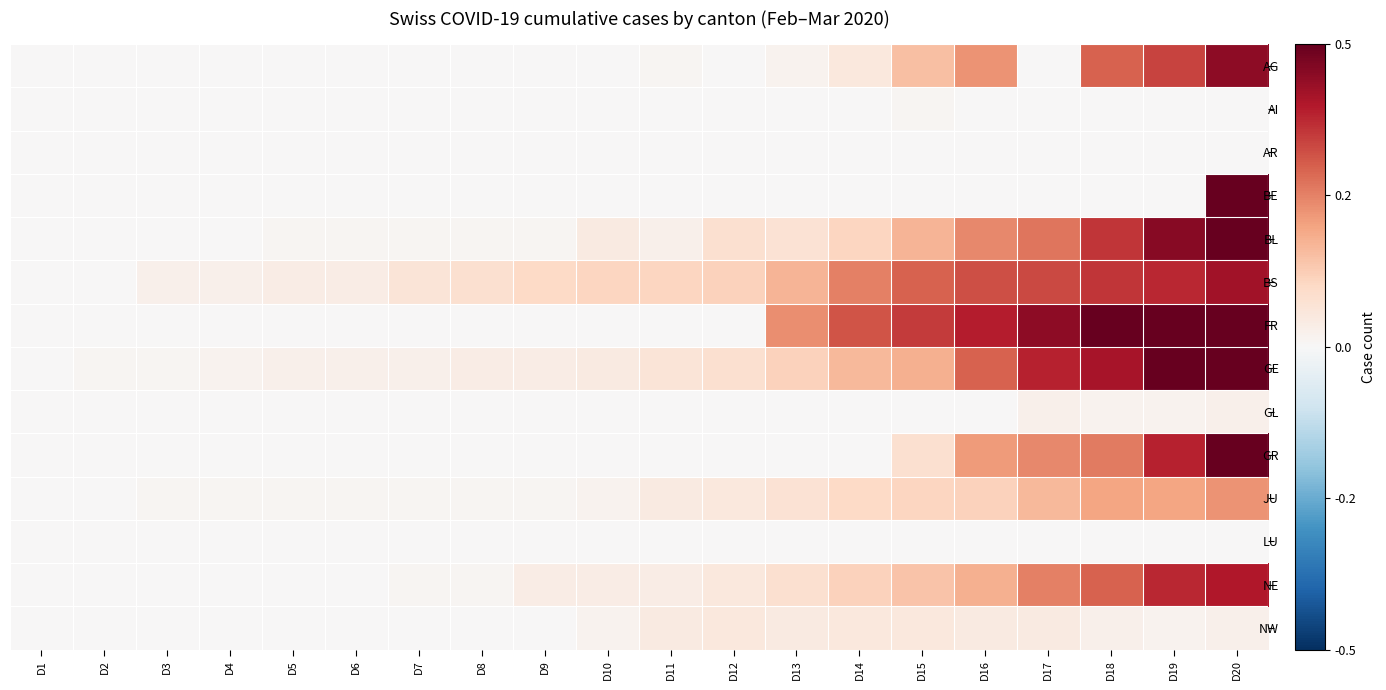

Reading left to right, transcribe all the data shown in this chart.

AG: D1=0.0	D2=0.0	D3=0.0	D4=0.0	D5=0.0	D6=0.0	D7=0.0	D8=0.0	D9=0.0	D10=0.0	D11=0.0	D12=0.0	D13=0.0	D14=0.1	D15=0.2	D16=0.2	D17=0.0	D18=0.3	D19=0.3	D20=0.4
AI: D1=0.0	D2=0.0	D3=0.0	D4=0.0	D5=0.0	D6=0.0	D7=0.0	D8=0.0	D9=0.0	D10=0.0	D11=0.0	D12=0.0	D13=0.0	D14=0.0	D15=0.0	D16=0.0	D17=0.0	D18=0.0	D19=0.0	D20=0.0
AR: D1=0.0	D2=0.0	D3=0.0	D4=0.0	D5=0.0	D6=0.0	D7=0.0	D8=0.0	D9=0.0	D10=0.0	D11=0.0	D12=0.0	D13=0.0	D14=0.0	D15=0.0	D16=0.0	D17=0.0	D18=0.0	D19=0.0	D20=0.0
BE: D1=0.0	D2=0.0	D3=0.0	D4=0.0	D5=0.0	D6=0.0	D7=0.0	D8=0.0	D9=0.0	D10=0.0	D11=0.0	D12=0.0	D13=0.0	D14=0.0	D15=0.0	D16=0.0	D17=0.0	D18=0.0	D19=0.0	D20=1.0
BL: D1=0.0	D2=0.0	D3=0.0	D4=0.0	D5=0.0	D6=0.0	D7=0.0	D8=0.0	D9=0.0	D10=0.0	D11=0.0	D12=0.1	D13=0.1	D14=0.1	D15=0.2	D16=0.2	D17=0.3	D18=0.4	D19=0.5	D20=0.6
BS: D1=0.0	D2=0.0	D3=0.0	D4=0.0	D5=0.0	D6=0.0	D7=0.1	D8=0.1	D9=0.1	D10=0.1	D11=0.1	D12=0.1	D13=0.2	D14=0.2	D15=0.3	D16=0.3	D17=0.3	D18=0.4	D19=0.4	D20=0.4
FR: D1=0.0	D2=0.0	D3=0.0	D4=0.0	D5=0.0	D6=0.0	D7=0.0	D8=0.0	D9=0.0	D10=0.0	D11=0.0	D12=0.0	D13=0.2	D14=0.3	D15=0.3	D16=0.4	D17=0.4	D18=0.6	D19=0.7	D20=0.7
GE: D1=0.0	D2=0.0	D3=0.0	D4=0.0	D5=0.0	D6=0.0	D7=0.0	D8=0.0	D9=0.0	D10=0.0	D11=0.1	D12=0.1	D13=0.1	D14=0.2	D15=0.2	D16=0.3	D17=0.4	D18=0.4	D19=0.6	D20=0.7
GL: D1=0.0	D2=0.0	D3=0.0	D4=0.0	D5=0.0	D6=0.0	D7=0.0	D8=0.0	D9=0.0	D10=0.0	D11=0.0	D12=0.0	D13=0.0	D14=0.0	D15=0.0	D16=0.0	D17=0.0	D18=0.0	D19=0.0	D20=0.0
GR: D1=0.0	D2=0.0	D3=0.0	D4=0.0	D5=0.0	D6=0.0	D7=0.0	D8=0.0	D9=0.0	D10=0.0	D11=0.0	D12=0.0	D13=0.0	D14=0.0	D15=0.1	D16=0.2	D17=0.2	D18=0.3	D19=0.4	D20=0.5
JU: D1=0.0	D2=0.0	D3=0.0	D4=0.0	D5=0.0	D6=0.0	D7=0.0	D8=0.0	D9=0.0	D10=0.0	D11=0.0	D12=0.1	D13=0.1	D14=0.1	D15=0.1	D16=0.1	D17=0.2	D18=0.2	D19=0.2	D20=0.2
LU: D1=0.0	D2=0.0	D3=0.0	D4=0.0	D5=0.0	D6=0.0	D7=0.0	D8=0.0	D9=0.0	D10=0.0	D11=0.0	D12=0.0	D13=0.0	D14=0.0	D15=0.0	D16=0.0	D17=0.0	D18=0.0	D19=0.0	D20=0.0
NE: D1=0.0	D2=0.0	D3=0.0	D4=0.0	D5=0.0	D6=0.0	D7=0.0	D8=0.0	D9=0.0	D10=0.0	D11=0.0	D12=0.1	D13=0.1	D14=0.1	D15=0.1	D16=0.2	D17=0.2	D18=0.3	D19=0.4	D20=0.4
NW: D1=0.0	D2=0.0	D3=0.0	D4=0.0	D5=0.0	D6=0.0	D7=0.0	D8=0.0	D9=0.0	D10=0.0	D11=0.0	D12=0.1	D13=0.0	D14=0.1	D15=0.1	D16=0.0	D17=0.0	D18=0.0	D19=0.0	D20=0.0